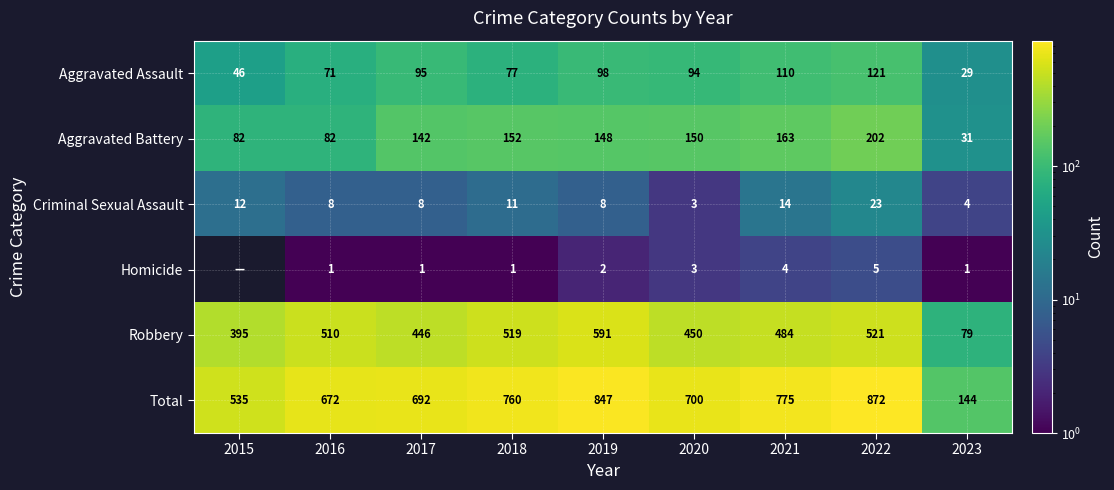

At which label is Robbery closest to 335?

2015